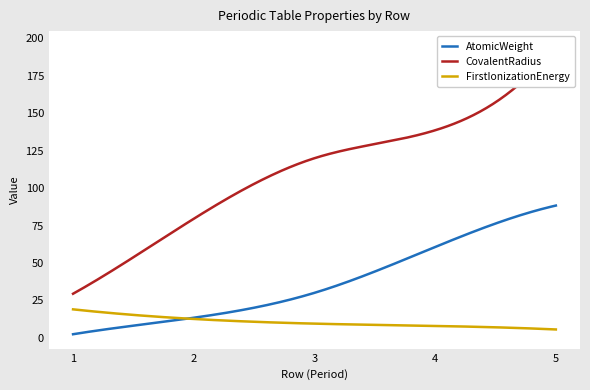

What is the difference between the AtomicWeight values at 2 and 5?

77.2